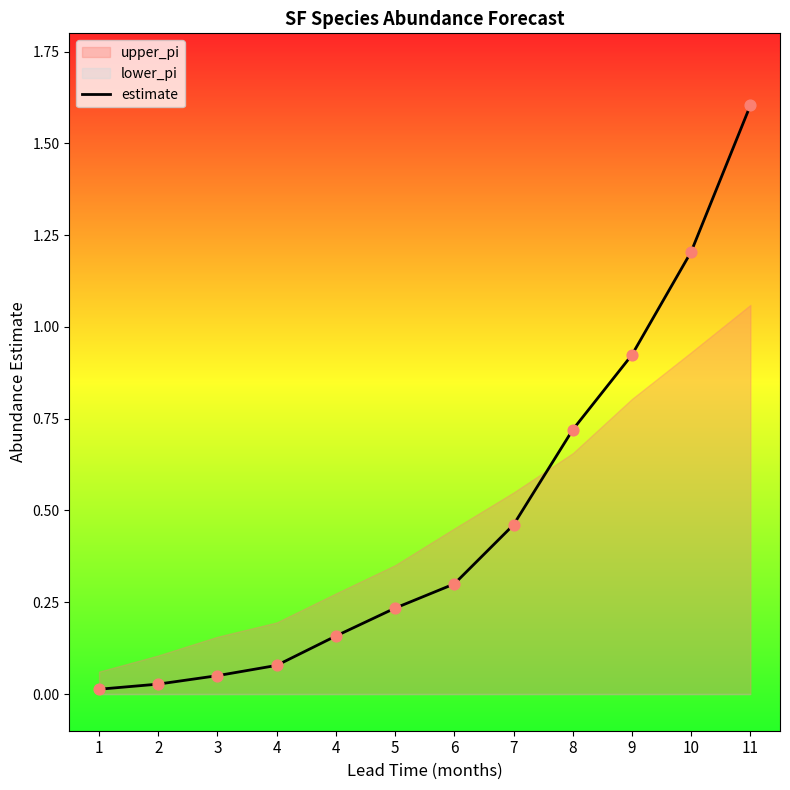

What is the change in value from 7 to 8?

+0.3